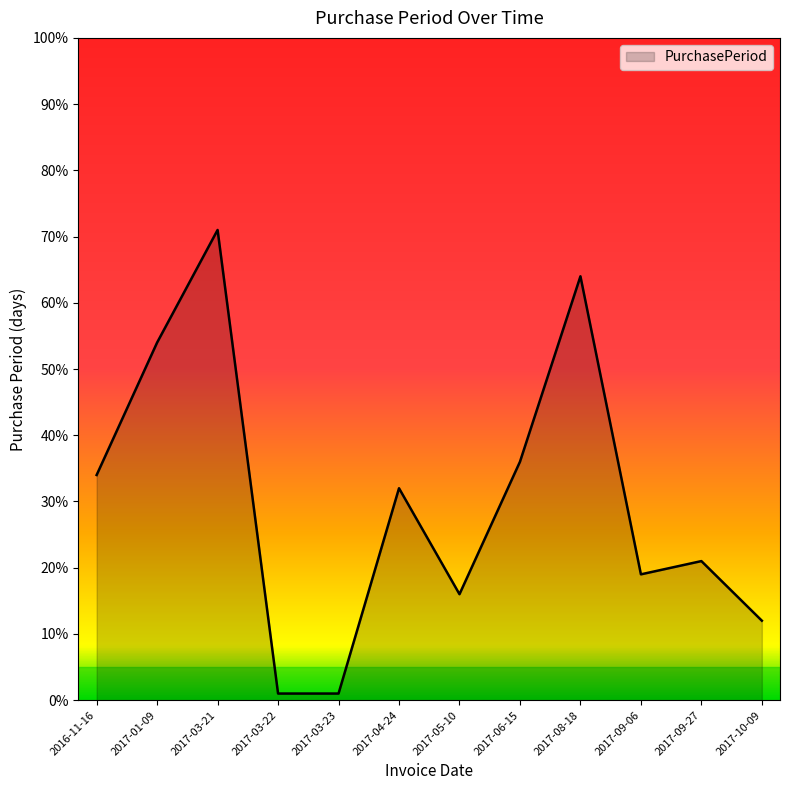

Does the chart display data point markers on the line(s)?

No